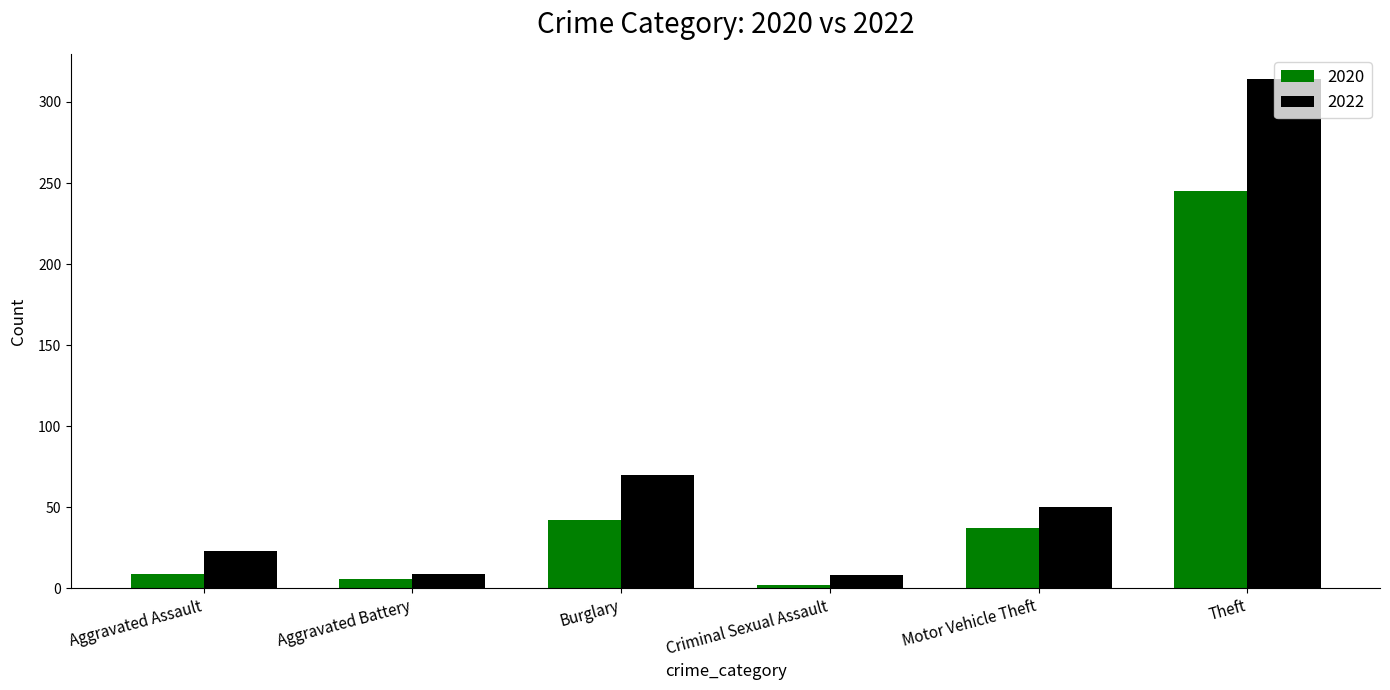

Is the value of 2022 at Aggravated Battery greater than the value of 2020 at Burglary?

No